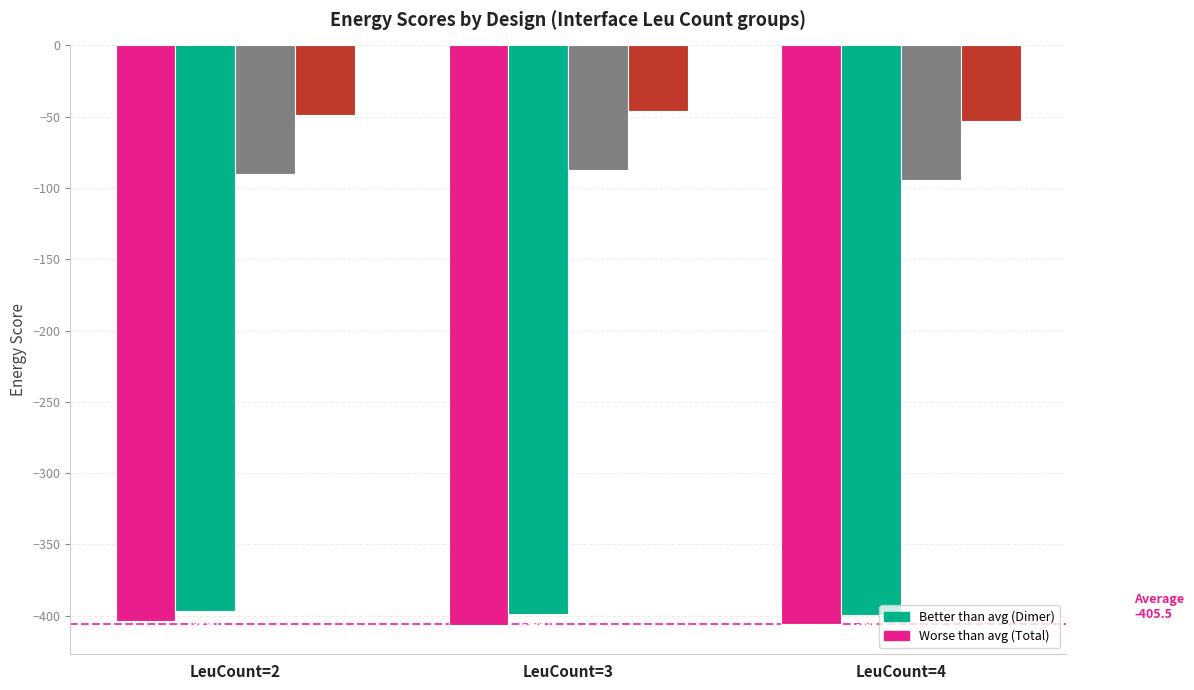

What is the spread (max minus min) of values at LeuCount=2?

355.3